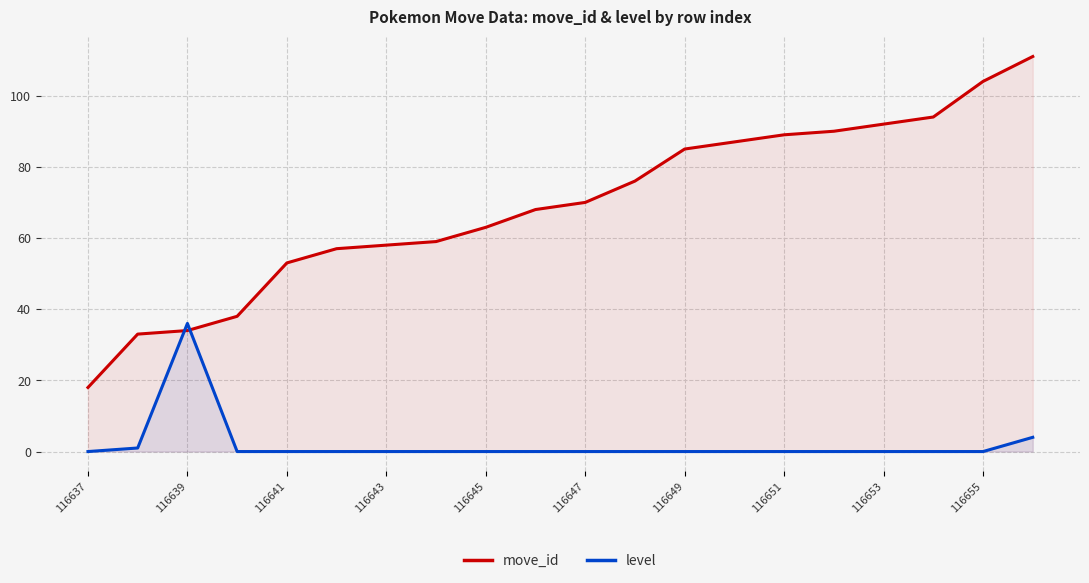

Which series has the widest spread of values?

move_id